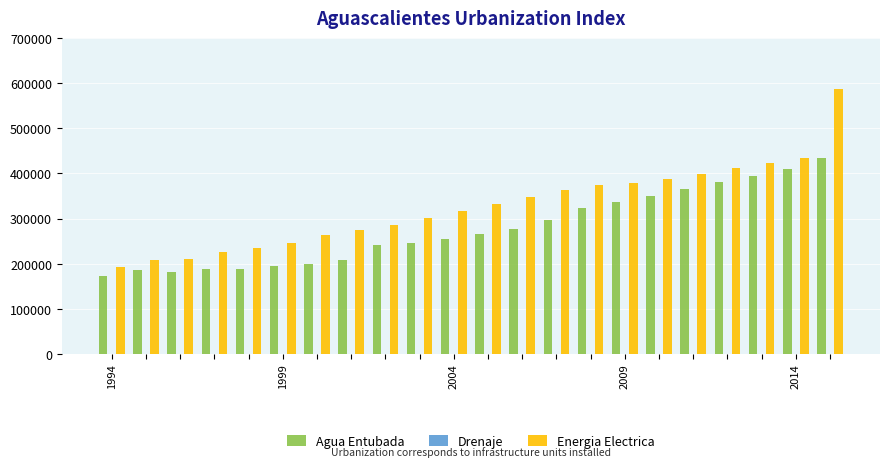

What is the maximum value shown in the chart?

586355